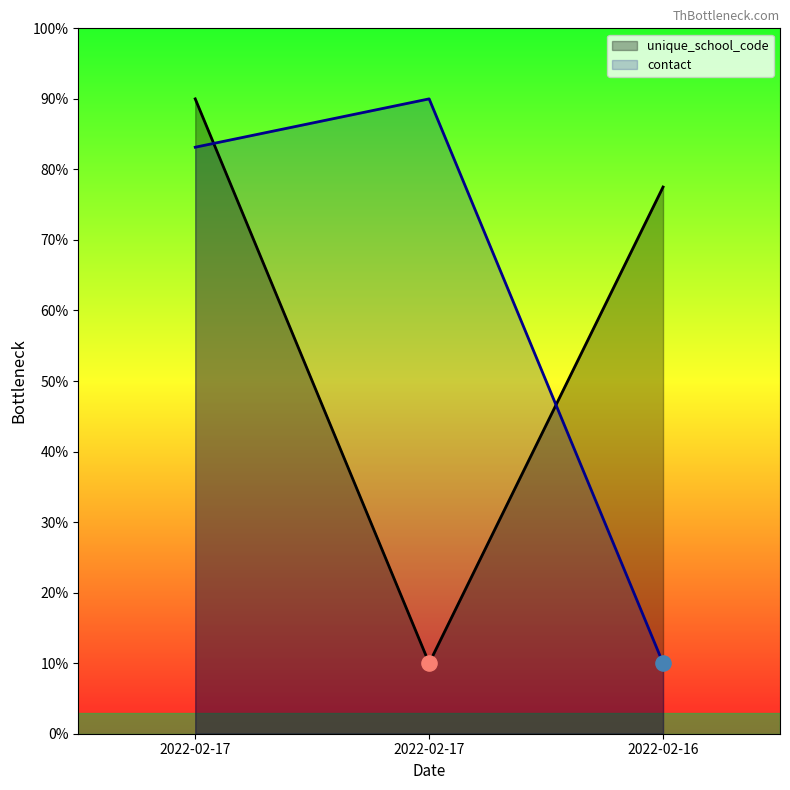

At how many categories does at least one series exceed 66?

3